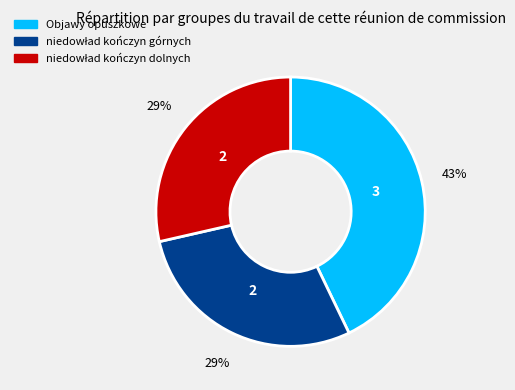

What percentage is the Objawy opuszkowe slice, to the nearest percent?

43%